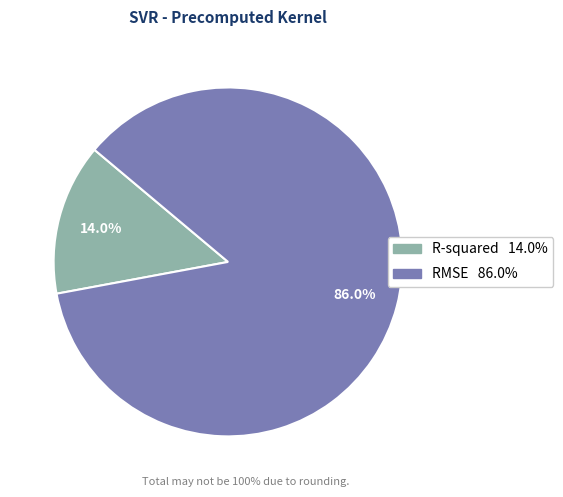

What is the total percentage of RMSE and R-squared?

100.0%